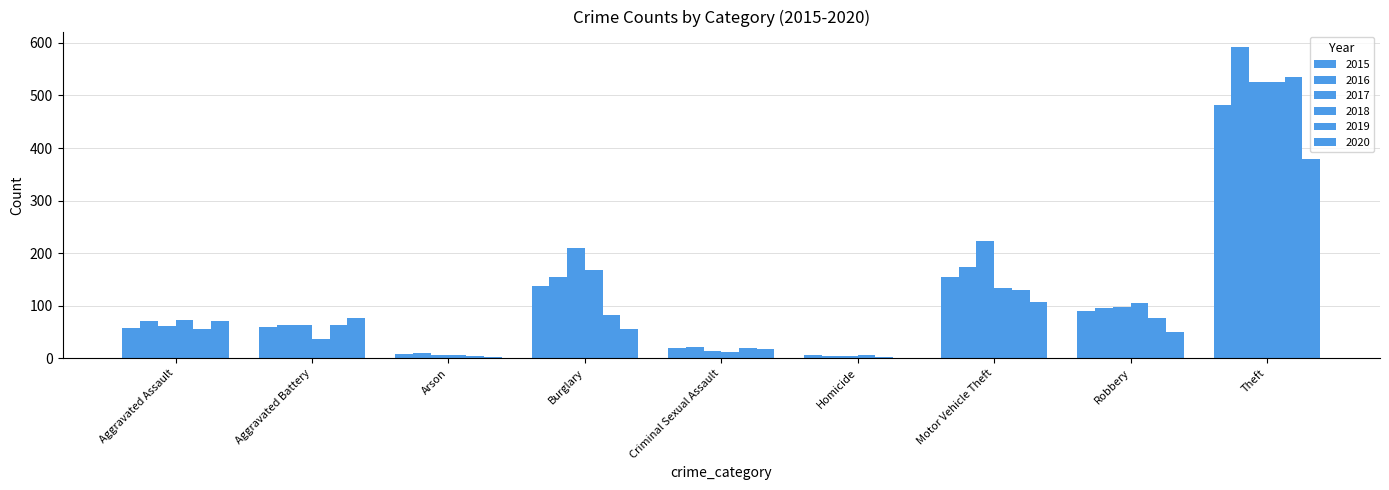

What is the label of the 7th bar from the left?

Motor Vehicle Theft